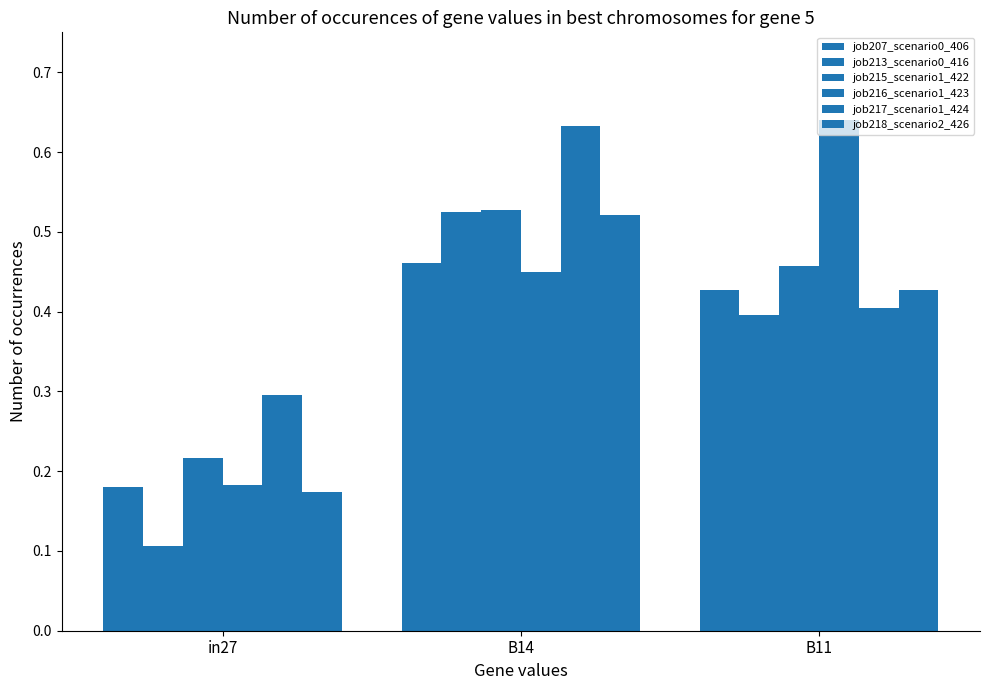

Which has a higher value, in27 or B11?

B11